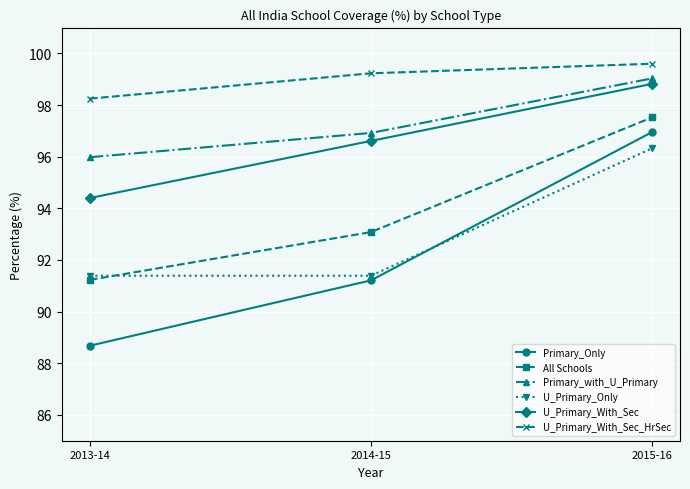

How many distinct data groups are displayed?

6